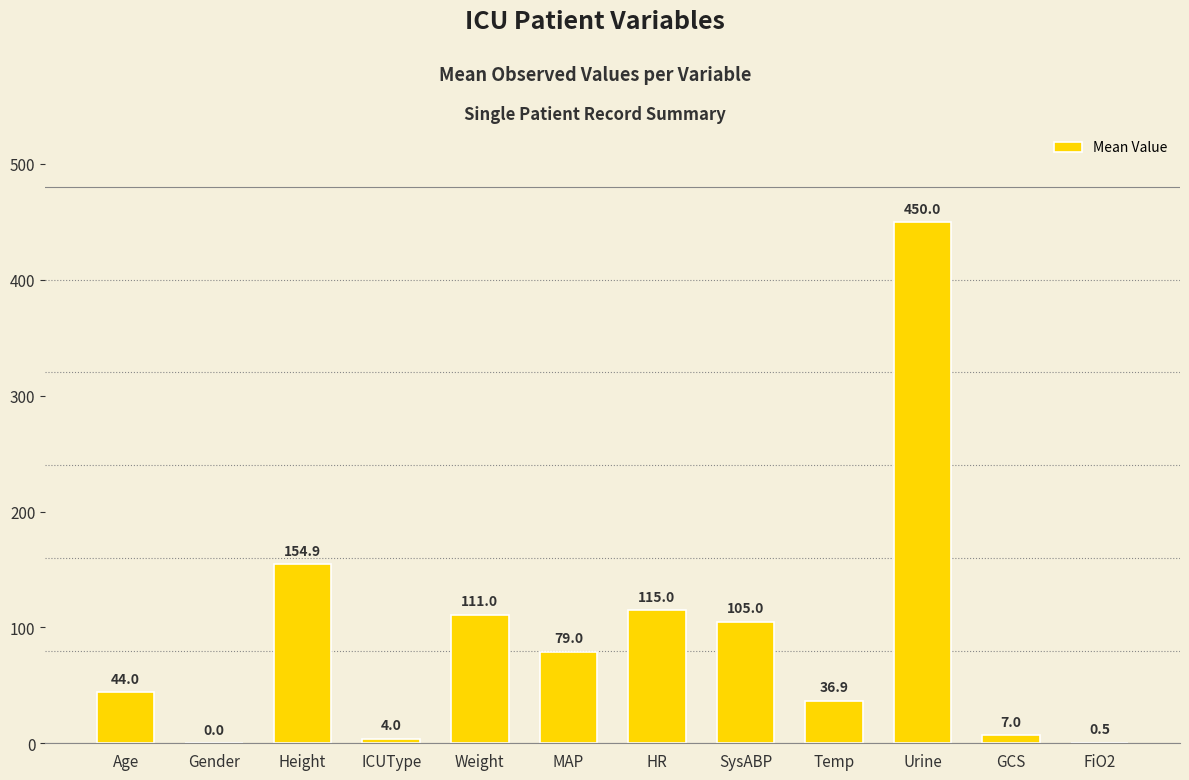

Which has a higher value, HR or ICUType?

HR